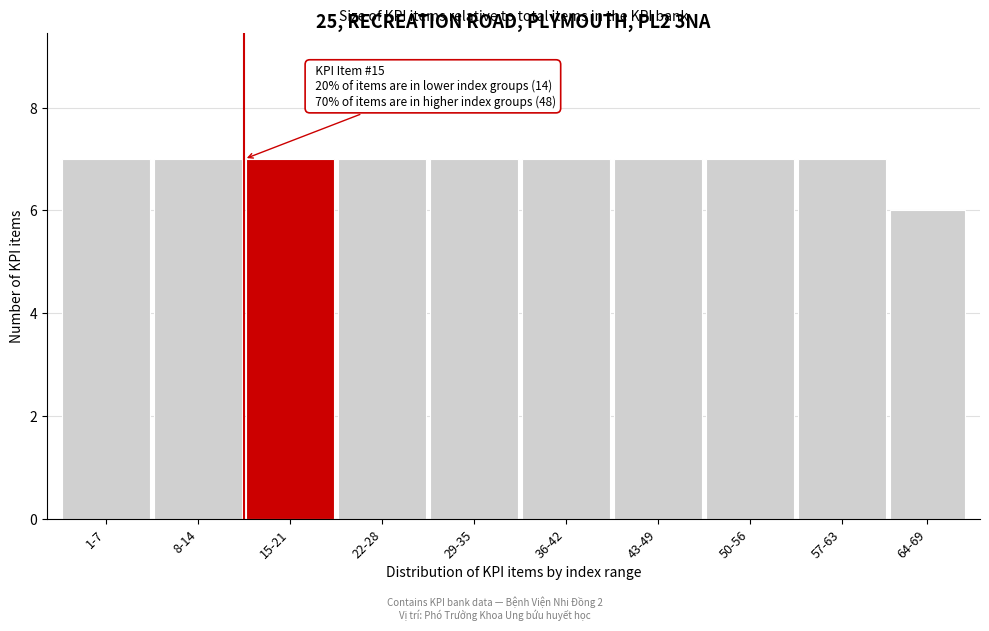

Reading right to left, list all the values displayed in this chart.

6	7	7	7	7	7	7	7	7	7